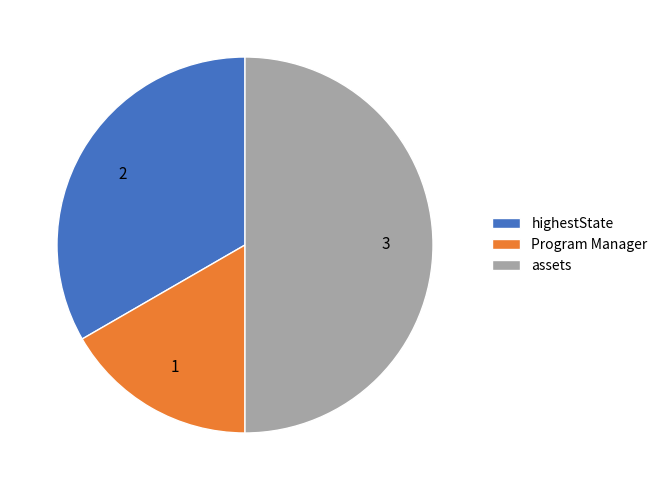

Which slice is the largest?

assets